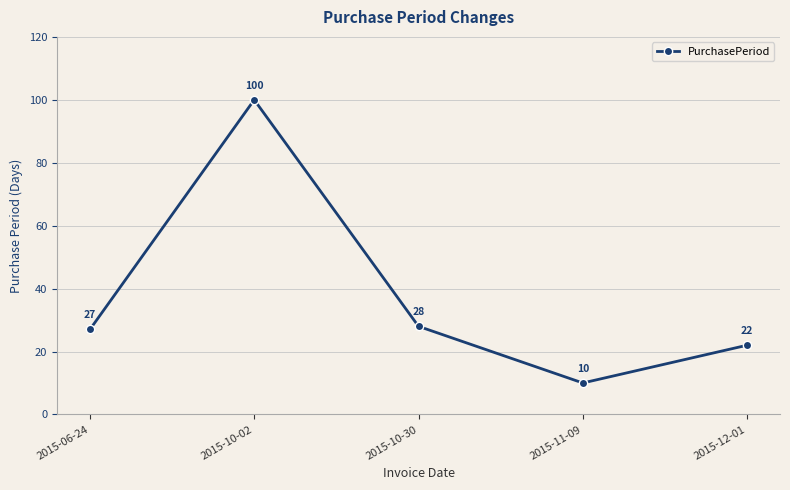

True or false: the data shows 32 at 2015-12-01.

False